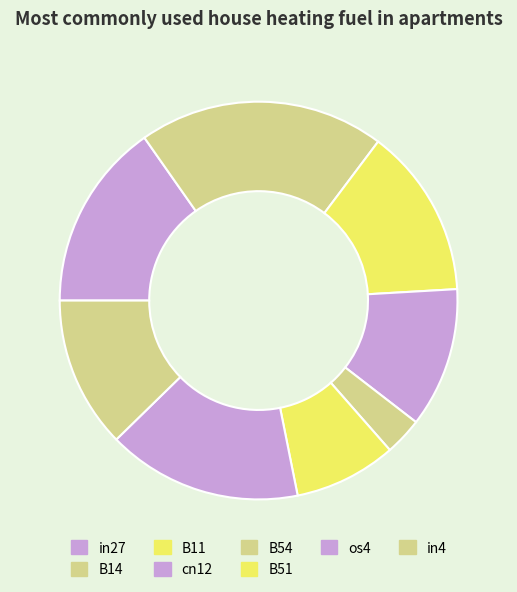

How many segments does this pie chart have?

8